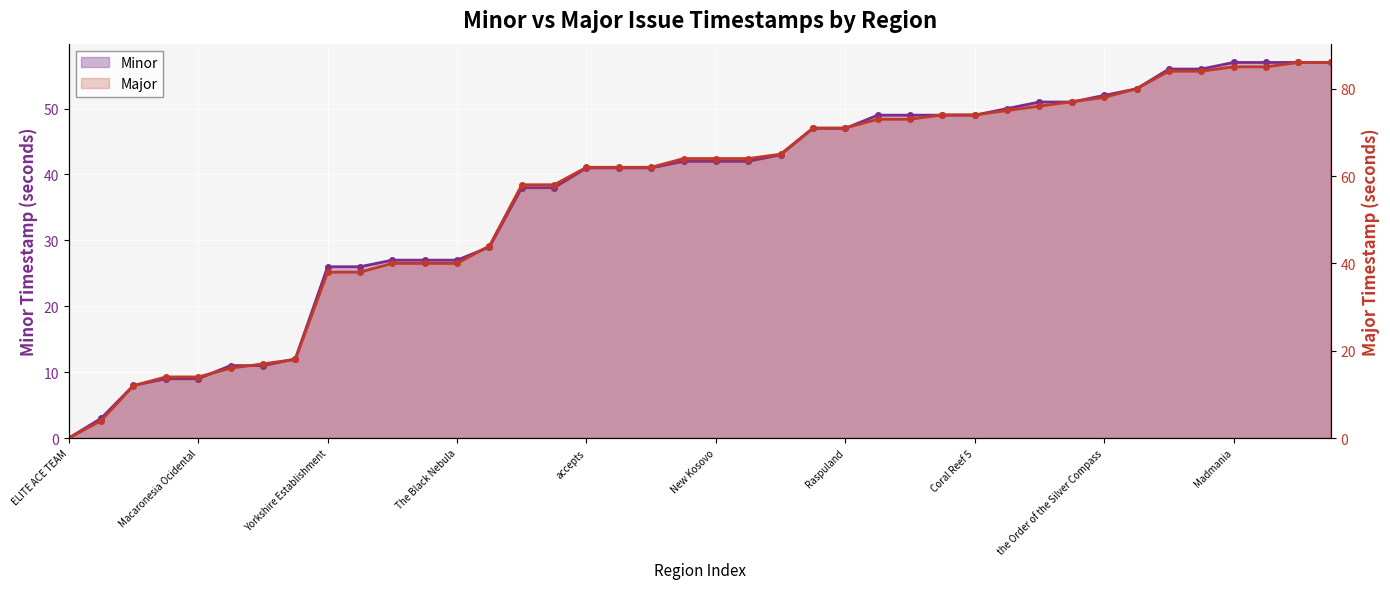

What is the highest value of the Minor series?

57